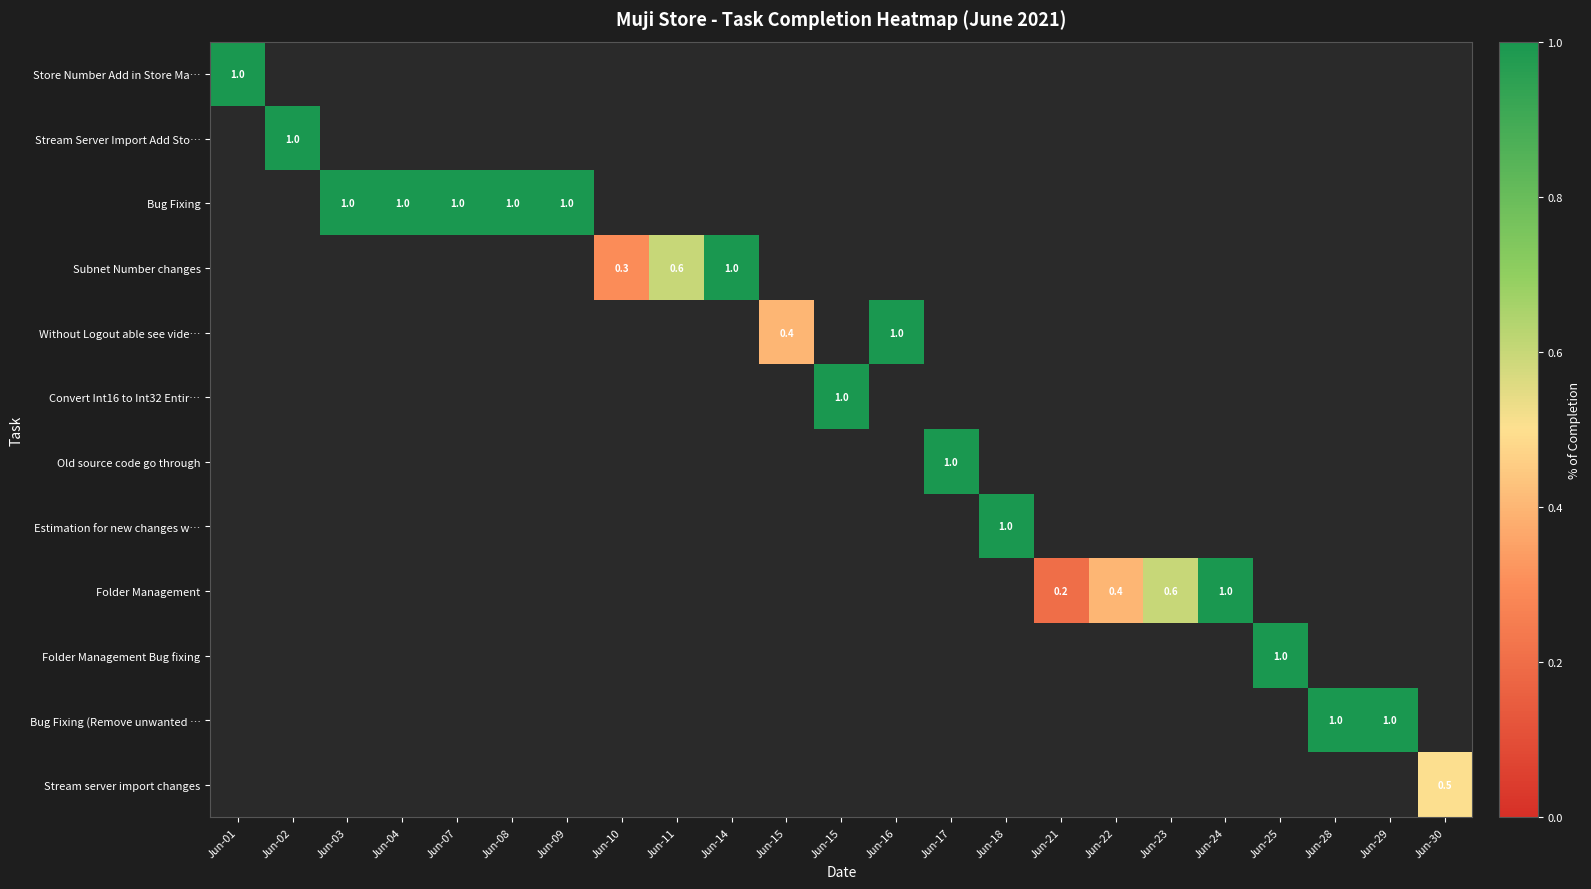

Which series has the largest total across all categories?

Bug Fixing